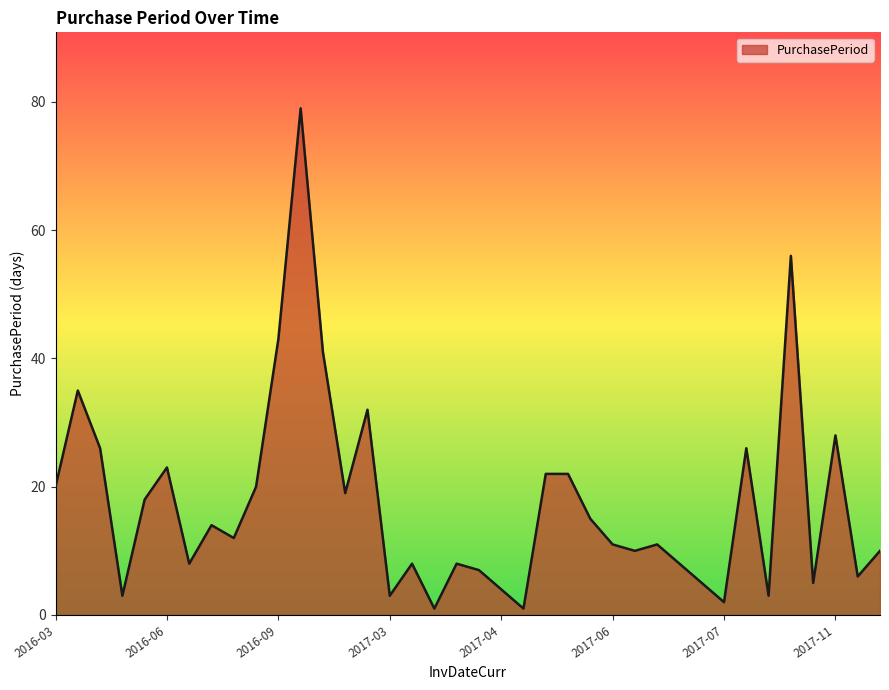

What is the greatest value displayed?

79